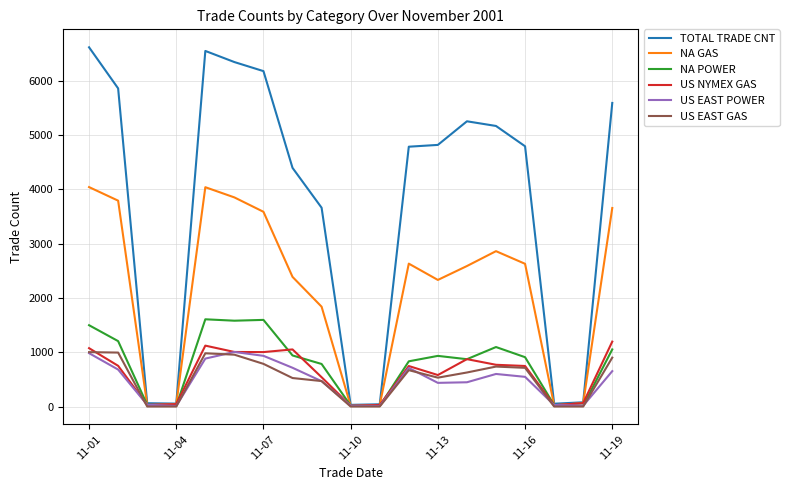

What is the maximum value shown in the chart?

6617